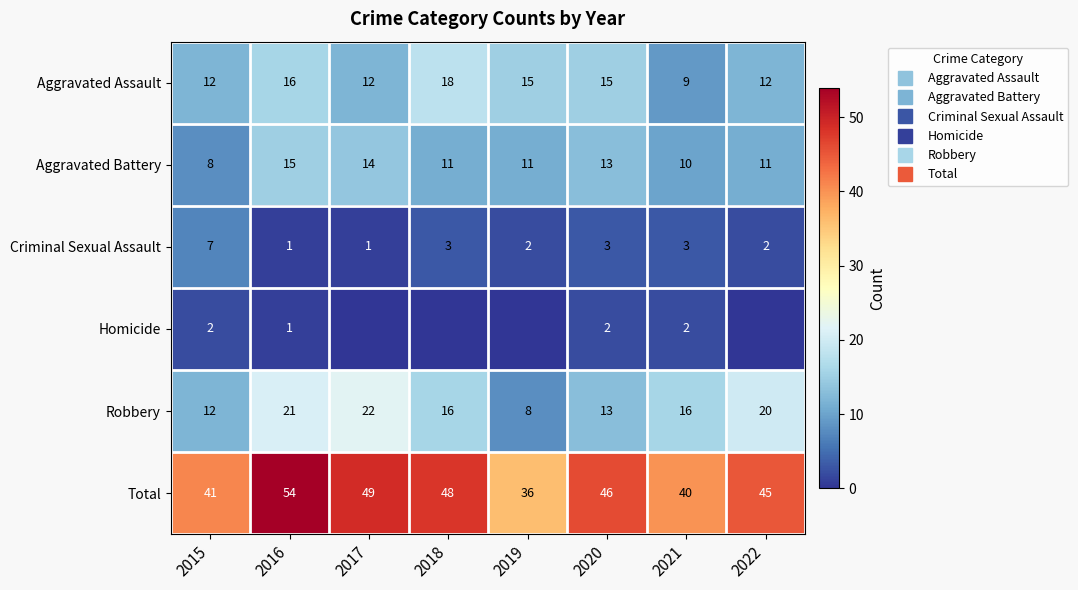

Is the value of Homicide at 2017 greater than the value of Aggravated Battery at 2018?

No